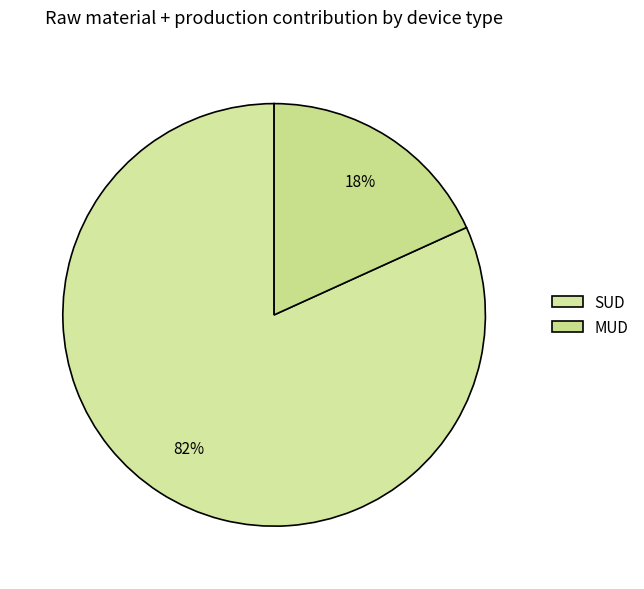

What is the smallest slice in the pie chart?

MUD